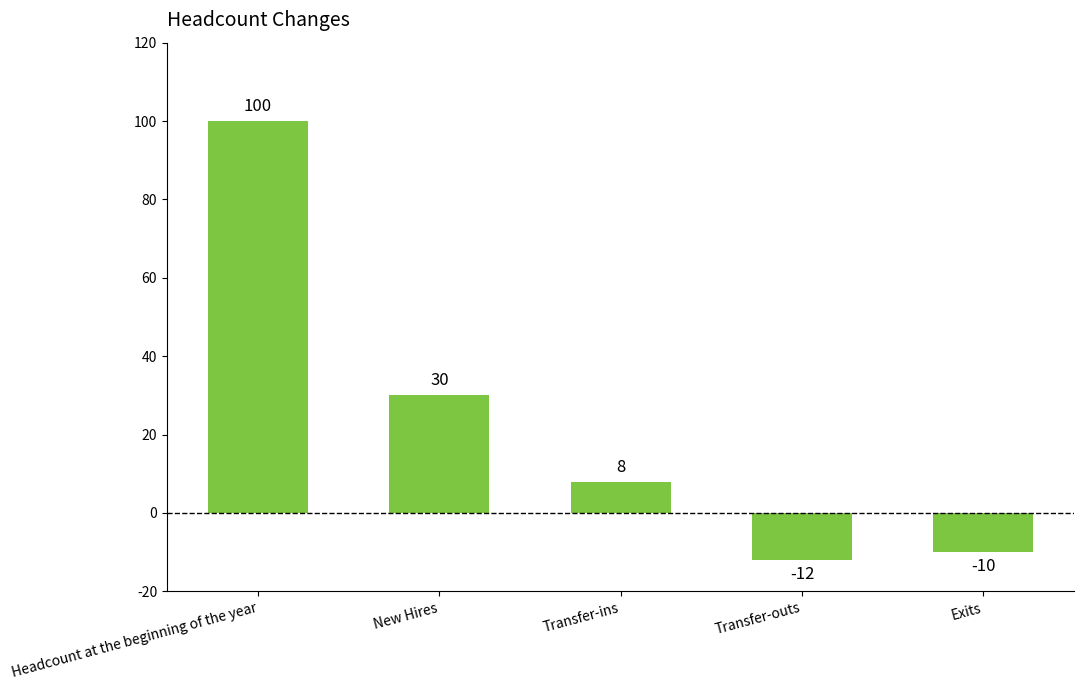

What is the difference between the maximum and minimum values?

112